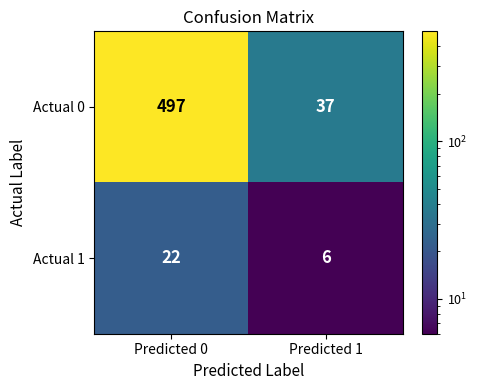

Is it true that Actual 1 equals 22 at Predicted 0?

True